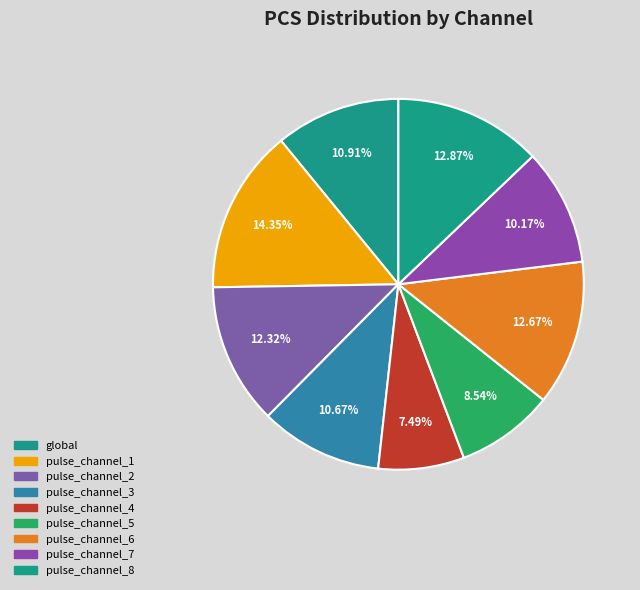

Count the number of slices in the pie.

9